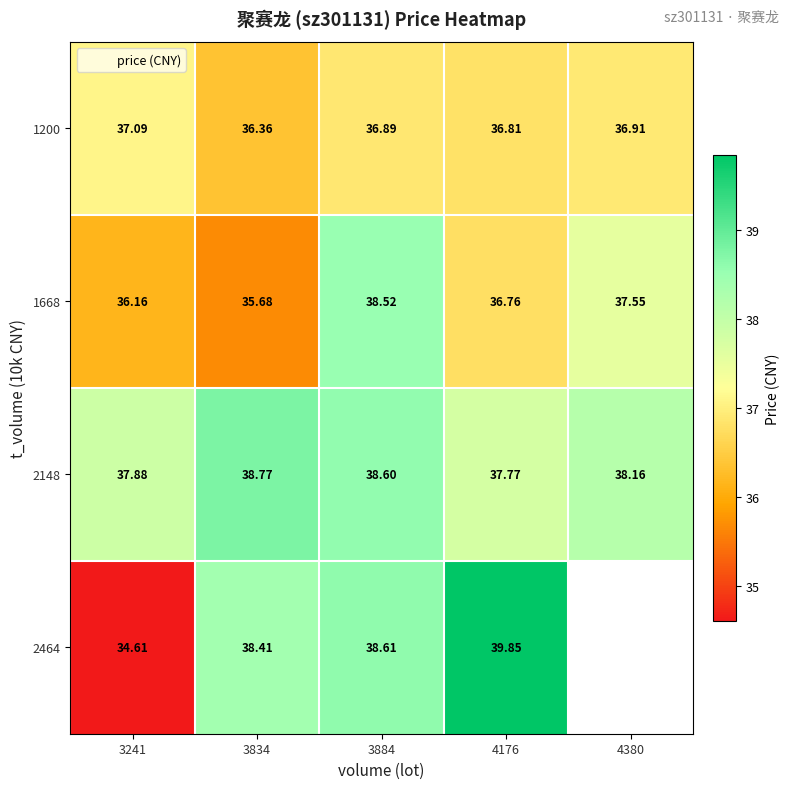

Which series changed the most between 3834 and 3884?

1668